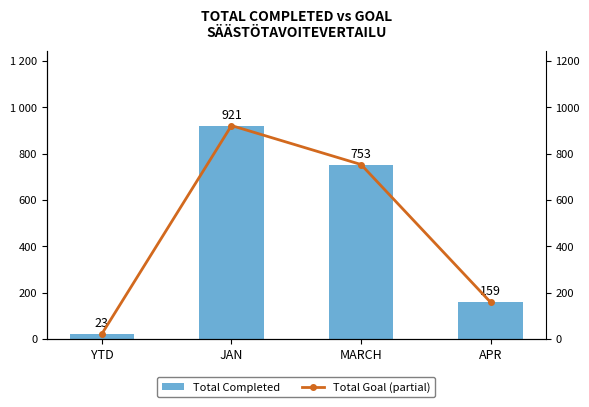

What is the minimum value shown in the chart?

23